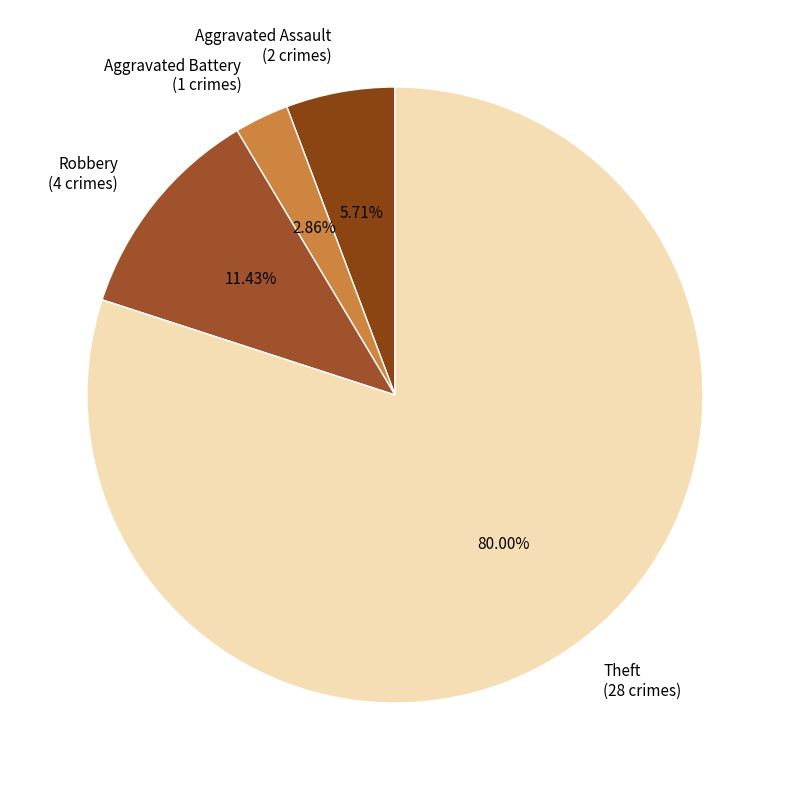

To the nearest percent, what is the average slice percentage?

25%